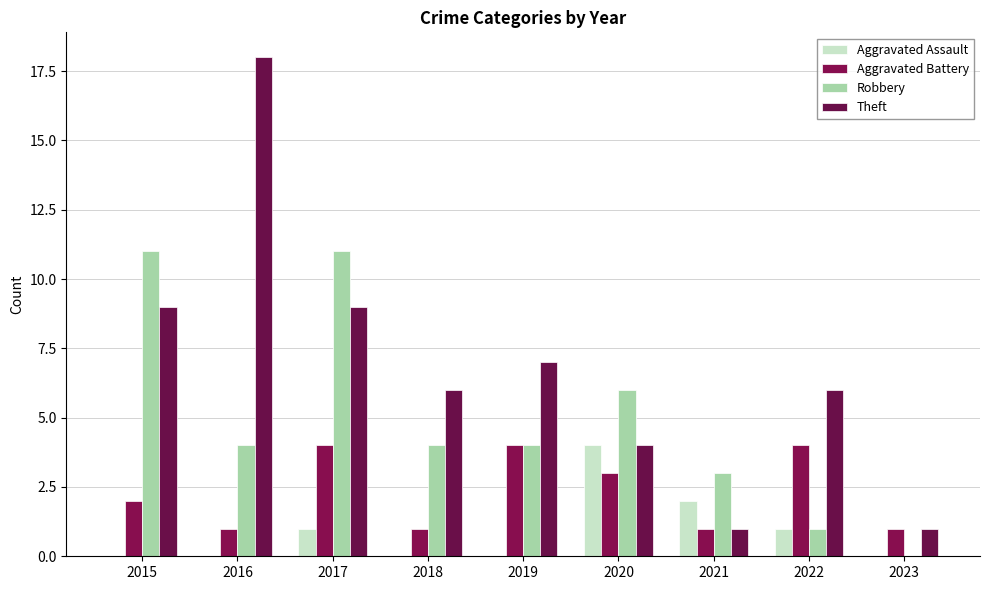

How many groups of bars are there?

9